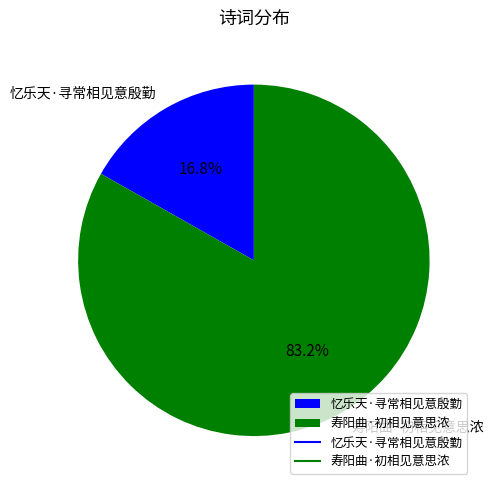

The 忆乐天·寻常相见意殷勤 slice represents 10% of the pie. True or false?

False